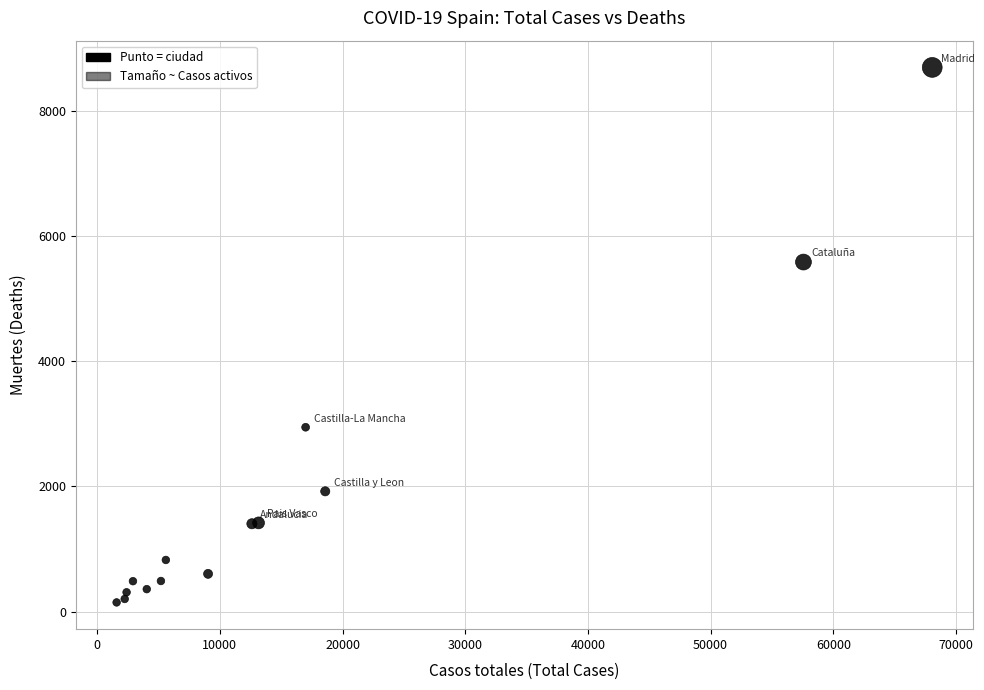

What Y value in the scatter plot is closest to 4419?

5583